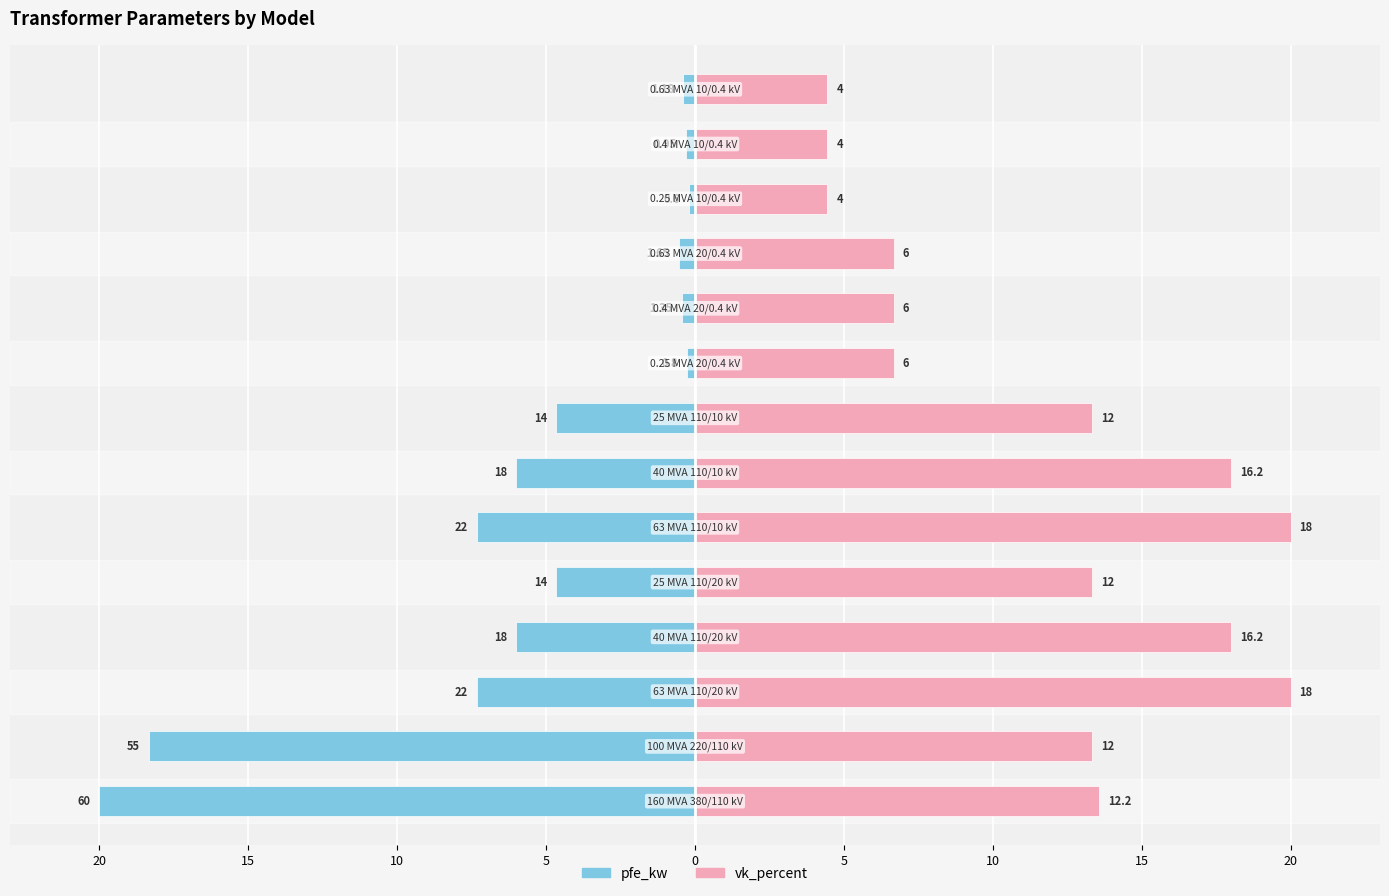

What is the difference between the highest and lowest values at 20?

33.6